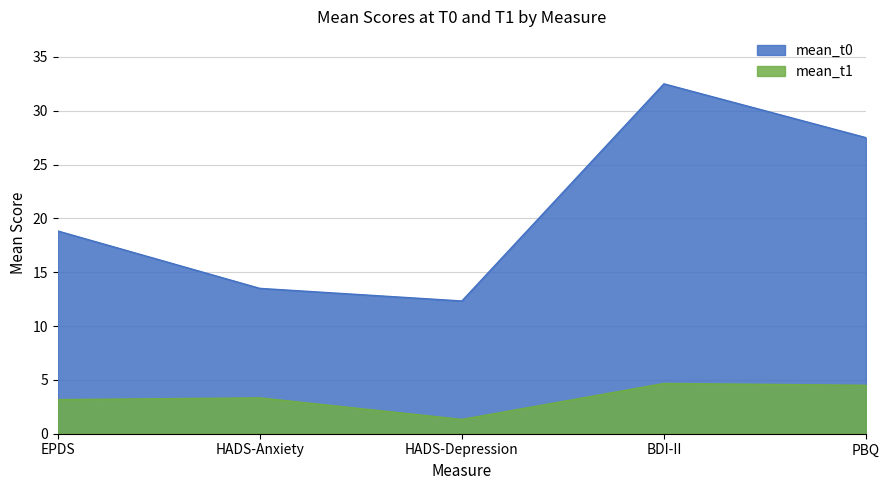

Reading right to left, transcribe all the data shown in this chart.

mean_t0: 27.5	32.5	12.3	13.5	18.8
mean_t1: 4.5	4.7	1.3	3.3	3.2